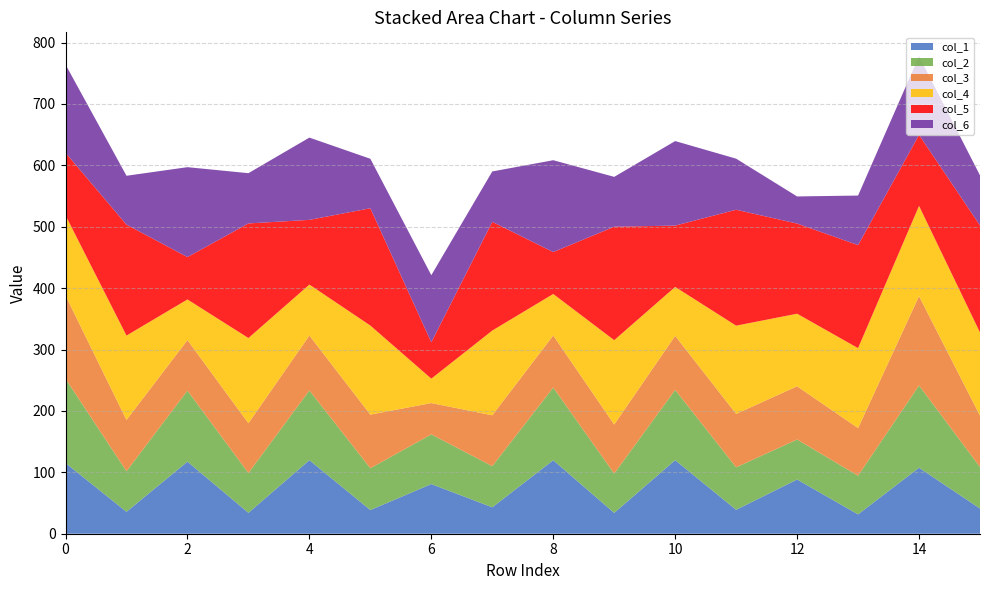

Reading left to right, what are all the values shown in this chart?

col_1: 115.2	35.7	117.4	34.1	119.8	38.6	80.9	43.0	119.7	34.0	119.9	39.0	88.3	31.5	107.5	41.1
col_2: 137.2	66.0	115.6	64.8	113.5	68.1	80.9	67.0	118.3	64.0	114.4	69.2	65.1	63.0	133.9	67.6
col_3: 135.5	83.5	82.4	81.1	89.5	87.4	51.0	82.9	84.9	79.9	88.1	87.0	86.7	77.6	145.5	83.8
col_4: 130.7	137.5	66.2	138.7	83.0	145.1	39.7	138.0	67.6	137.4	79.7	143.7	118.2	130.2	147.1	135.4
col_5: 102.0	180.7	69.0	186.7	105.4	191.1	59.3	177.1	68.3	184.8	99.9	188.8	146.9	167.8	115.7	174.4
col_6: 143.7	79.6	146.5	81.9	134.0	80.6	109.3	82.1	149.6	81.2	137.7	83.2	44.2	80.7	128.1	81.5